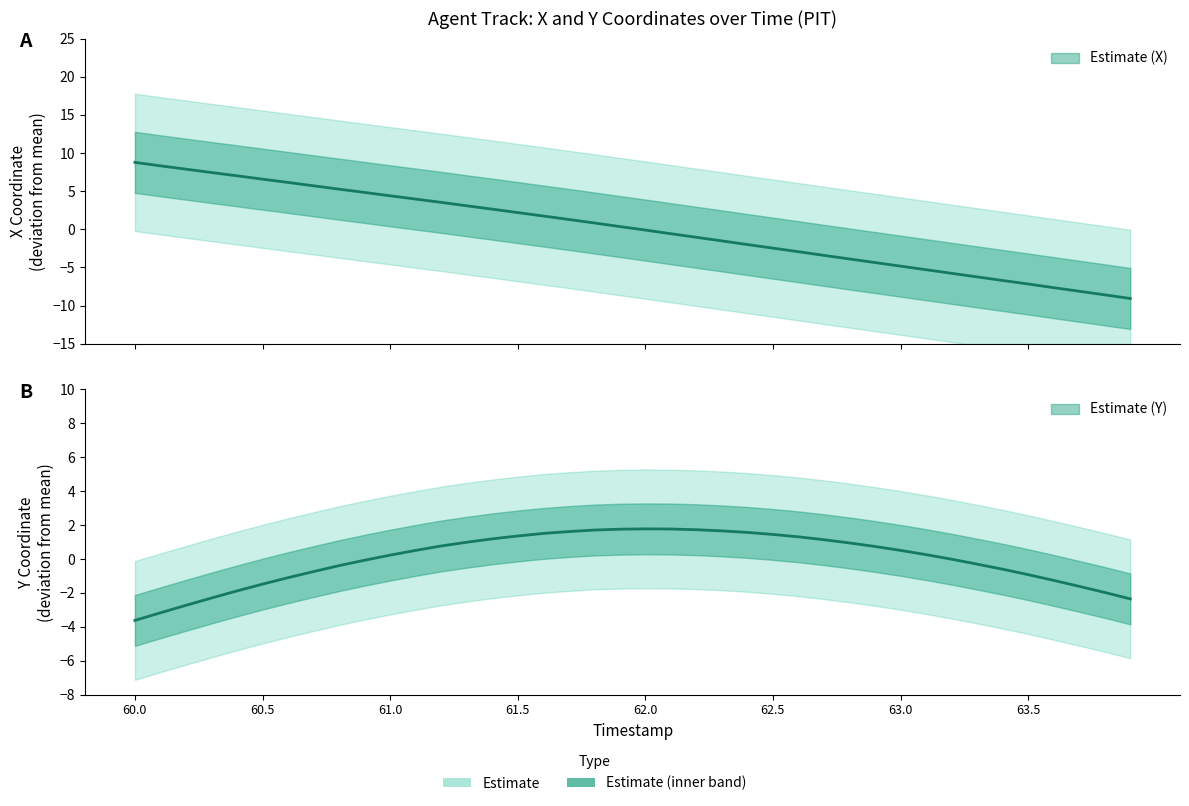

At how many categories does at least one series exceed 3?

14